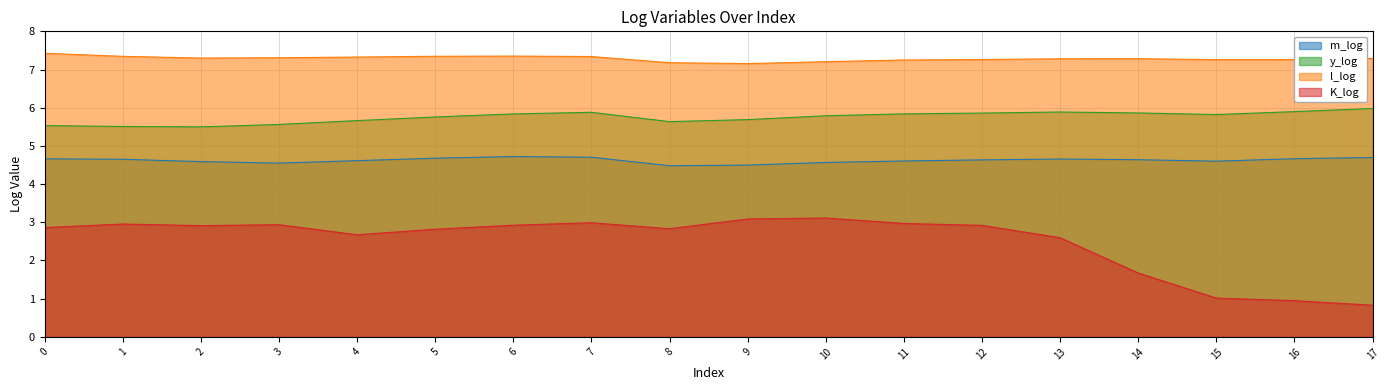

What is the maximum value for K_log?

3.1